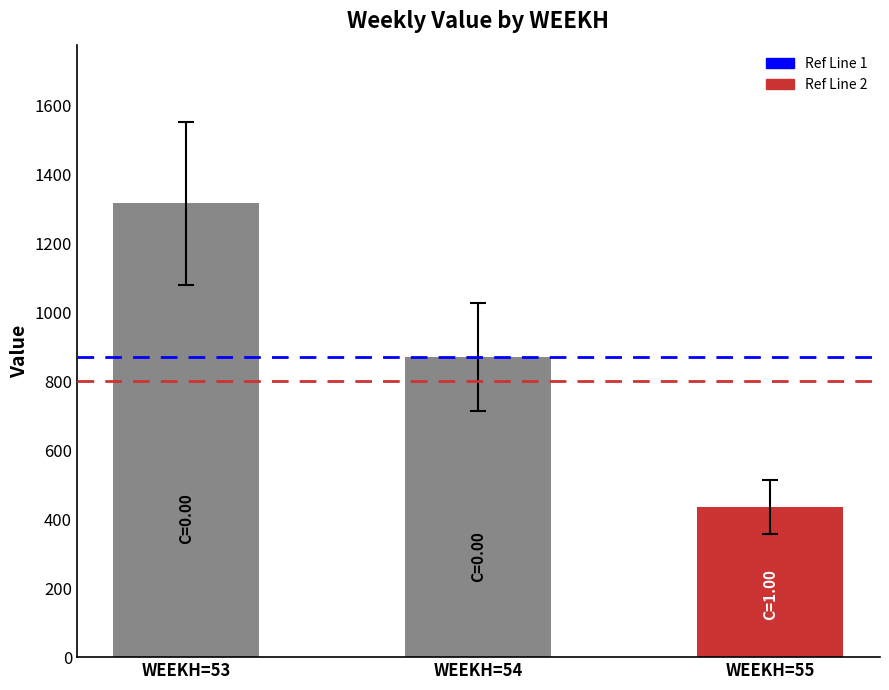

What is the smallest value displayed?

435.1